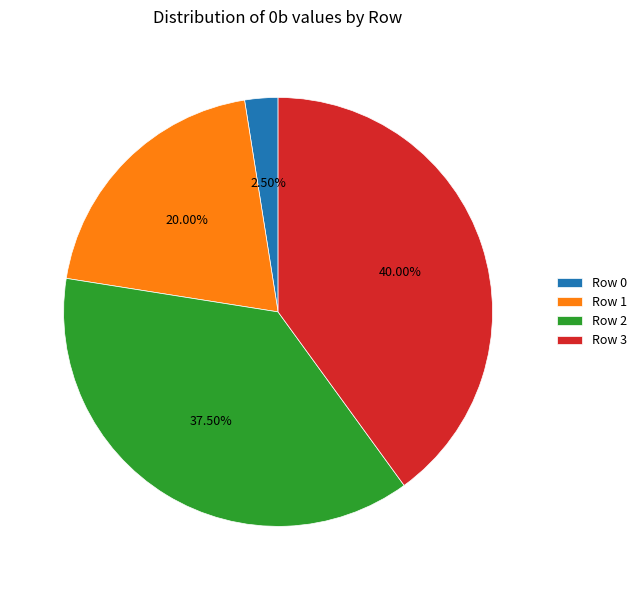

How many segments does this pie chart have?

4